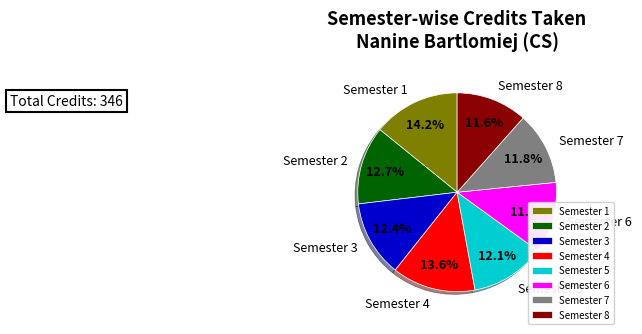

Rank the categories by value from lowest to highest.

Semester 6, Semester 8, Semester 7, Semester 5, Semester 3, Semester 2, Semester 4, Semester 1